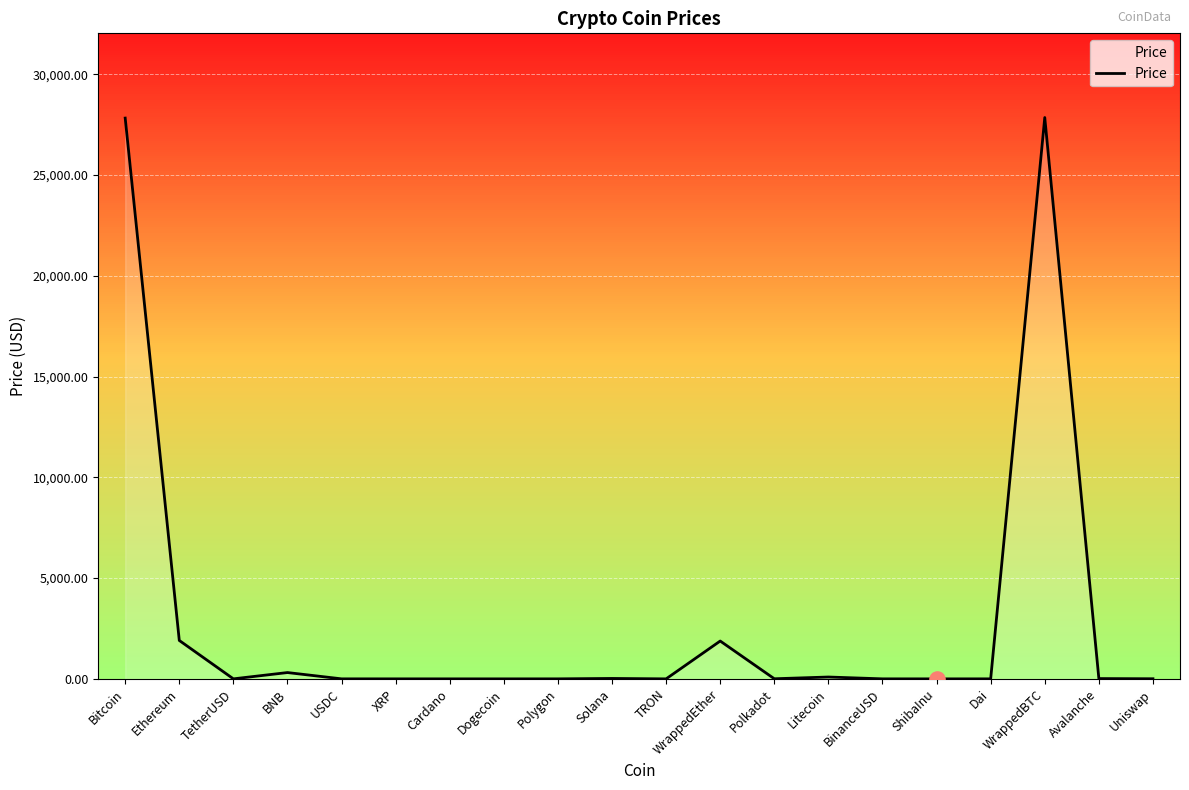

What is the ratio of the value at Solana to the value at BNB?

0.1